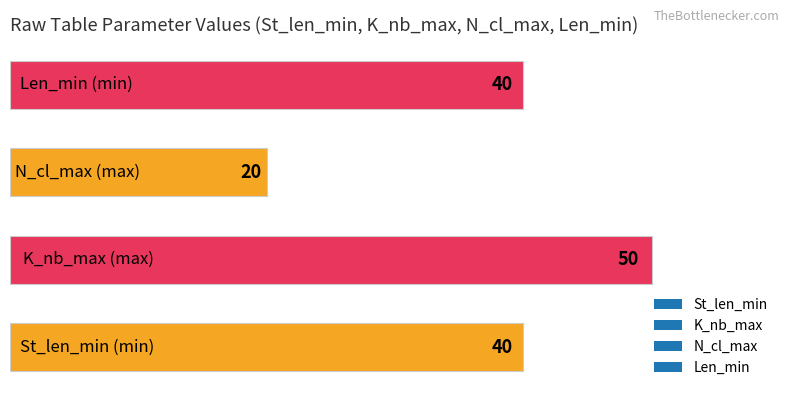

What is the greatest value displayed?

50